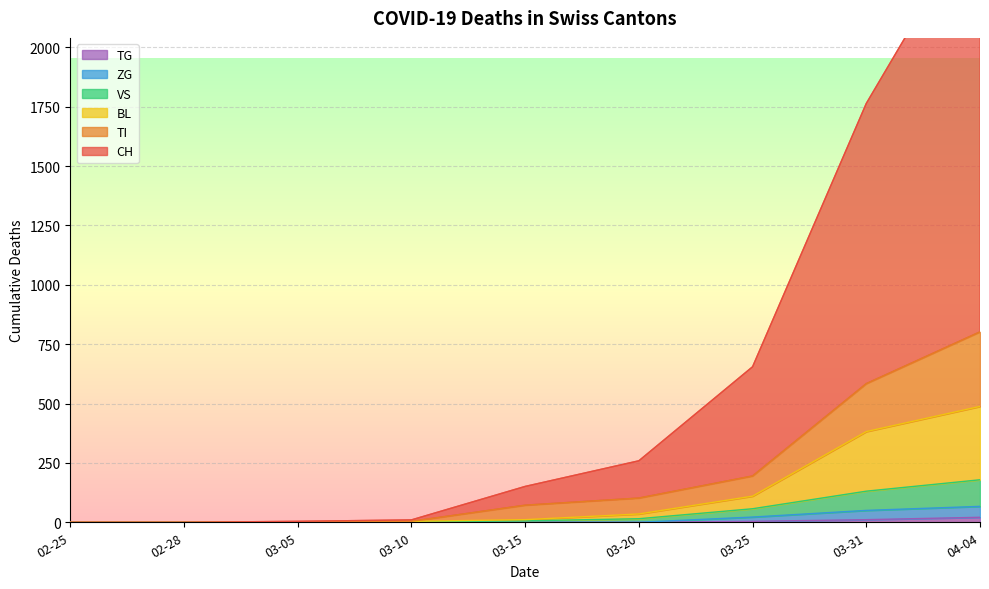

How many categories are shown in the chart?

9